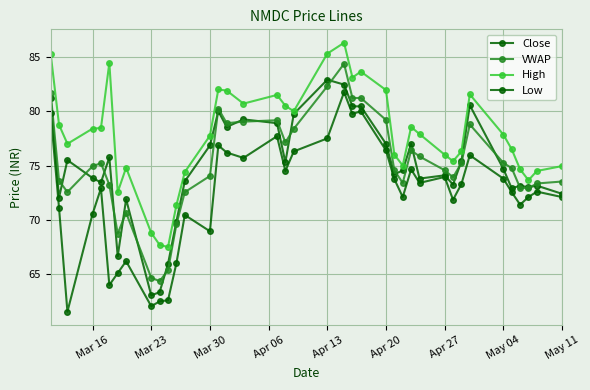

What is the average value of the High series?

77.8